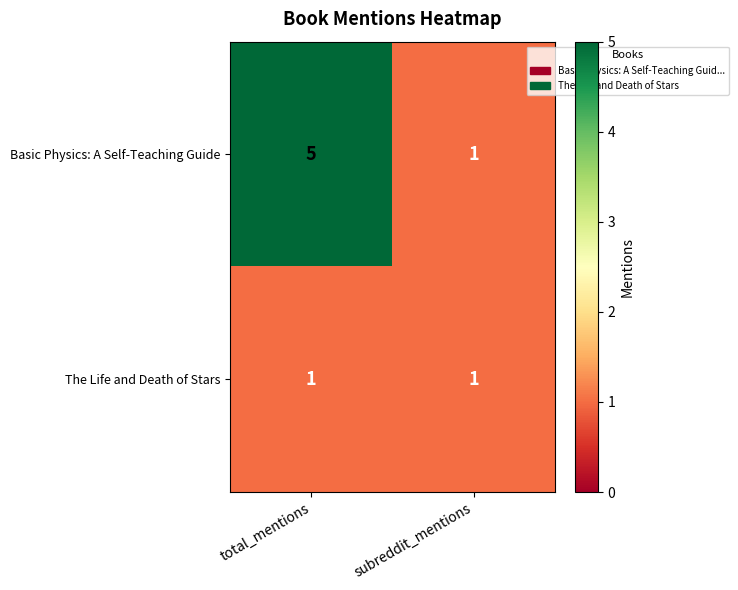

What is the total value across all series at subreddit_mentions?

2